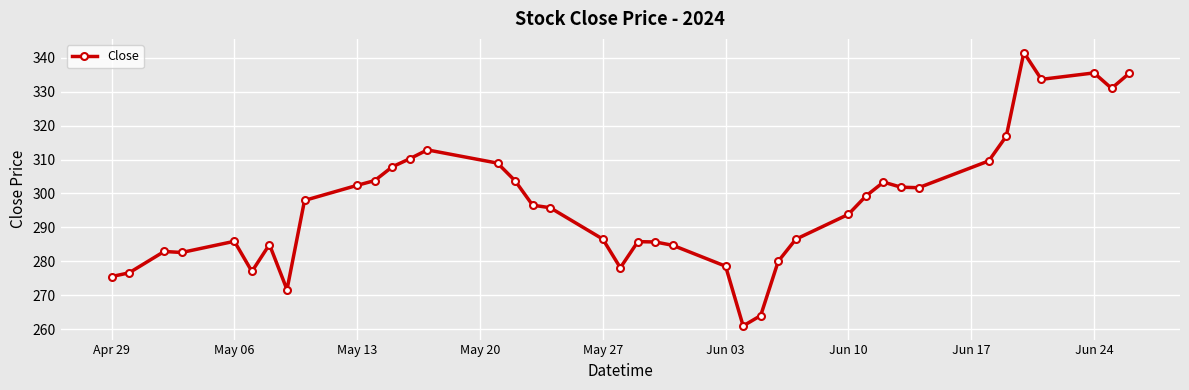

What is the smallest value displayed?

261.0